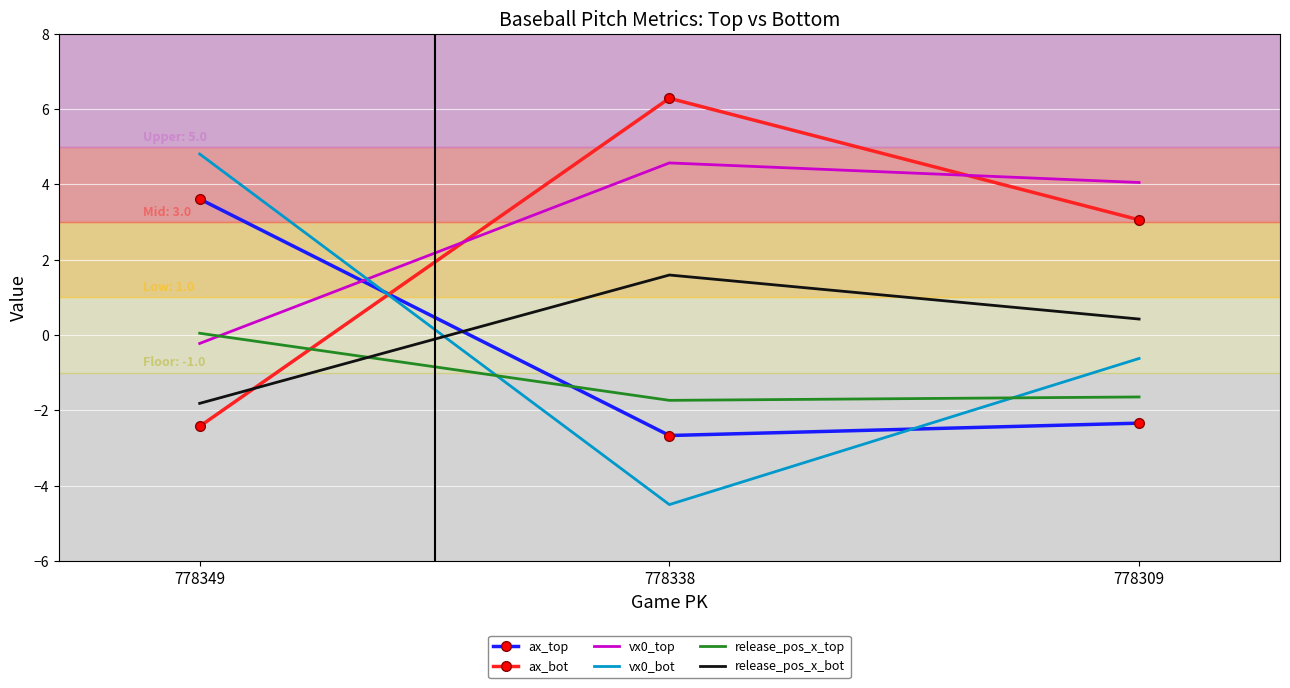

At which label does ax_top first exceed -2?

778349